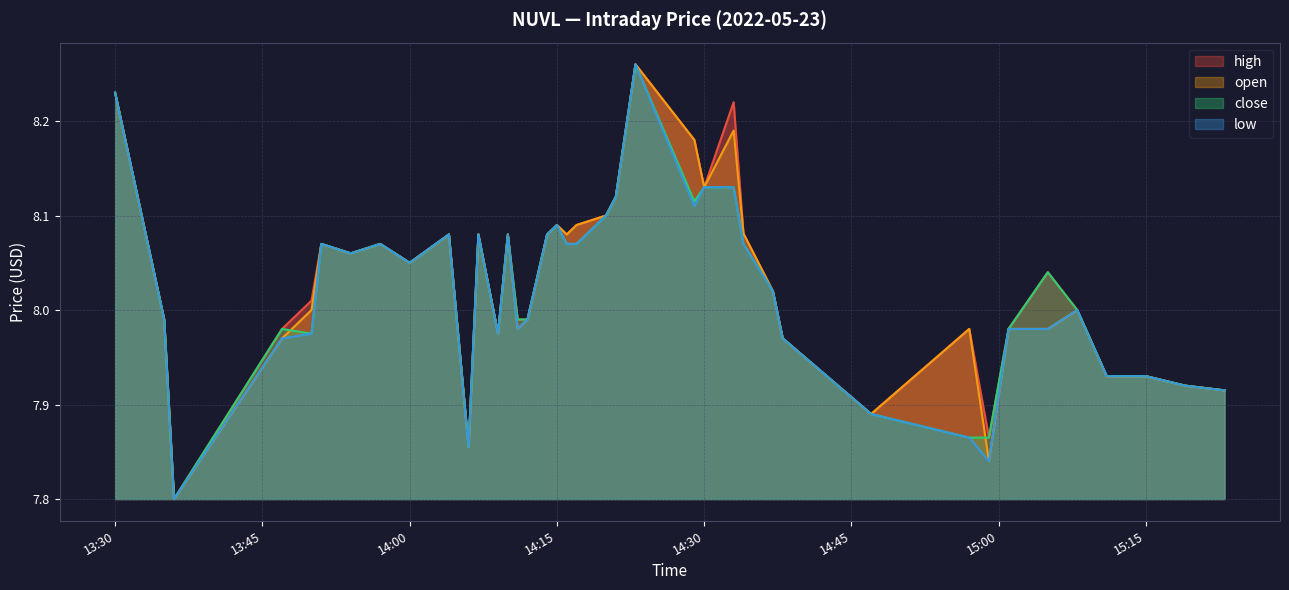

Reading left to right, what are all the values shown in this chart?

high: 8.2	8.0	7.8	8.0	8.0	8.1	8.1	8.1	8.1	8.1	7.9	8.1	8.0	8.1	8.0	8.0	8.1	8.1	8.1	8.1	8.1	8.1	8.3	8.2	8.1	8.2	8.1	8.0	8.0	7.9	8.0	7.9	8.0	8.0	8.0	7.9	7.9	7.9	7.9	7.9
open: 8.2	8.0	7.8	8.0	8.0	8.1	8.1	8.1	8.1	8.1	7.9	8.1	8.0	8.1	8.0	8.0	8.1	8.1	8.1	8.1	8.1	8.1	8.3	8.2	8.1	8.2	8.1	8.0	8.0	7.9	8.0	7.8	8.0	8.0	8.0	7.9	7.9	7.9	7.9	7.9
close: 8.2	8.0	7.8	8.0	8.0	8.1	8.1	8.1	8.1	8.1	7.9	8.1	8.0	8.1	8.0	8.0	8.1	8.1	8.1	8.1	8.1	8.1	8.3	8.1	8.1	8.1	8.1	8.0	8.0	7.9	7.9	7.9	8.0	8.0	8.0	7.9	7.9	7.9	7.9	7.9
low: 8.2	8.0	7.8	8.0	8.0	8.1	8.1	8.1	8.1	8.1	7.9	8.1	8.0	8.1	8.0	8.0	8.1	8.1	8.1	8.1	8.1	8.1	8.3	8.1	8.1	8.1	8.1	8.0	8.0	7.9	7.9	7.8	8.0	8.0	8.0	7.9	7.9	7.9	7.9	7.9